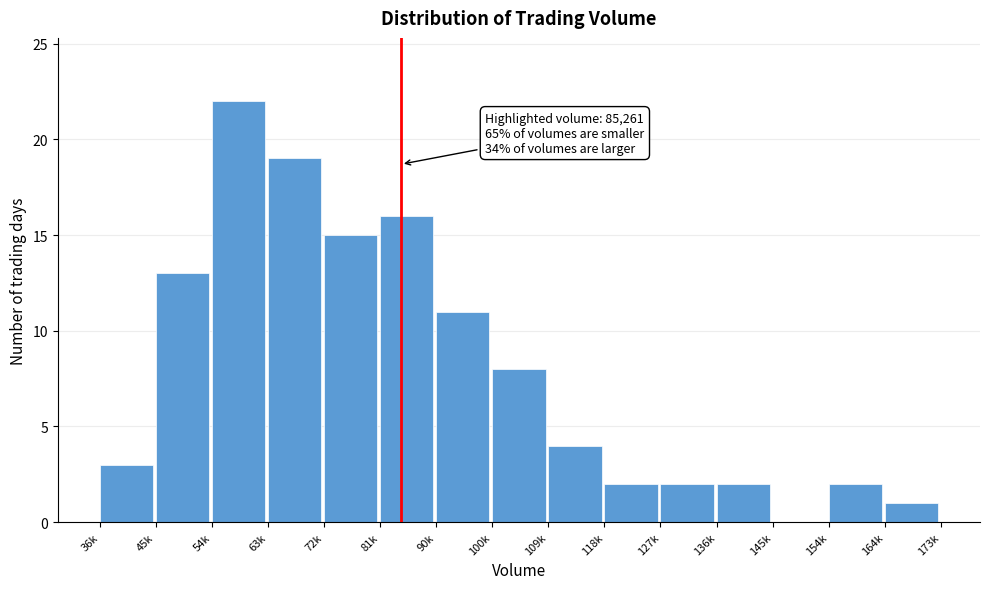

Reading left to right, list all the values displayed in this chart.

36k=3	45k=13	54k=22	63k=19	72k=15	81k=16	90k=11	100k=8	109k=4	118k=2	127k=2	136k=2	145k=0	154k=2	164k=1